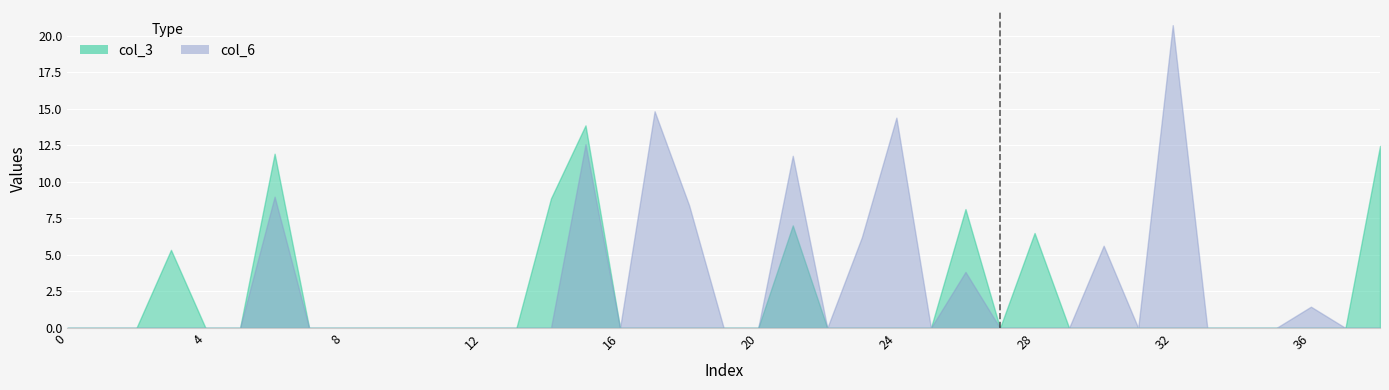

What is the maximum value for col_6?

20.7